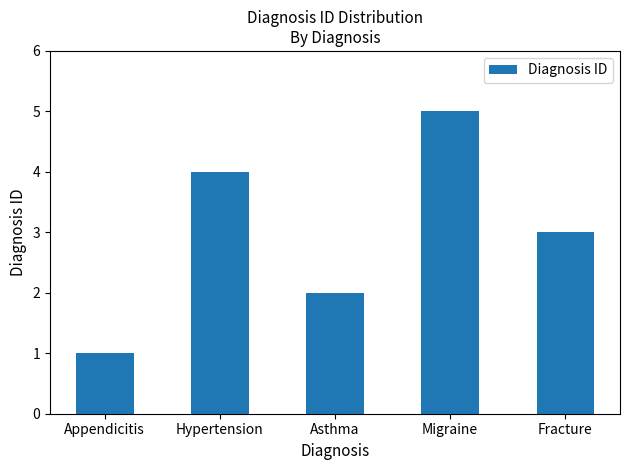

Does the chart contain any negative values?

No